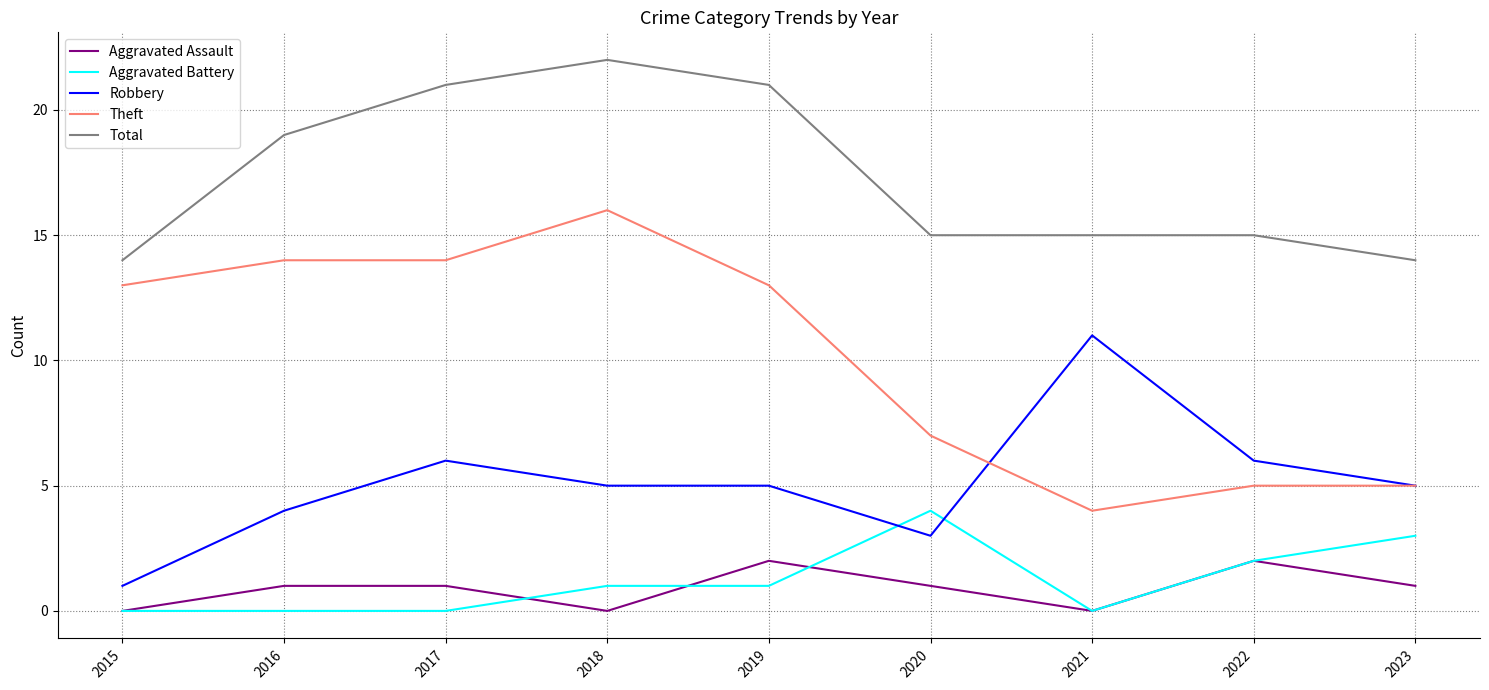

The value of Aggravated Battery at 2017 is 2. True or false?

False